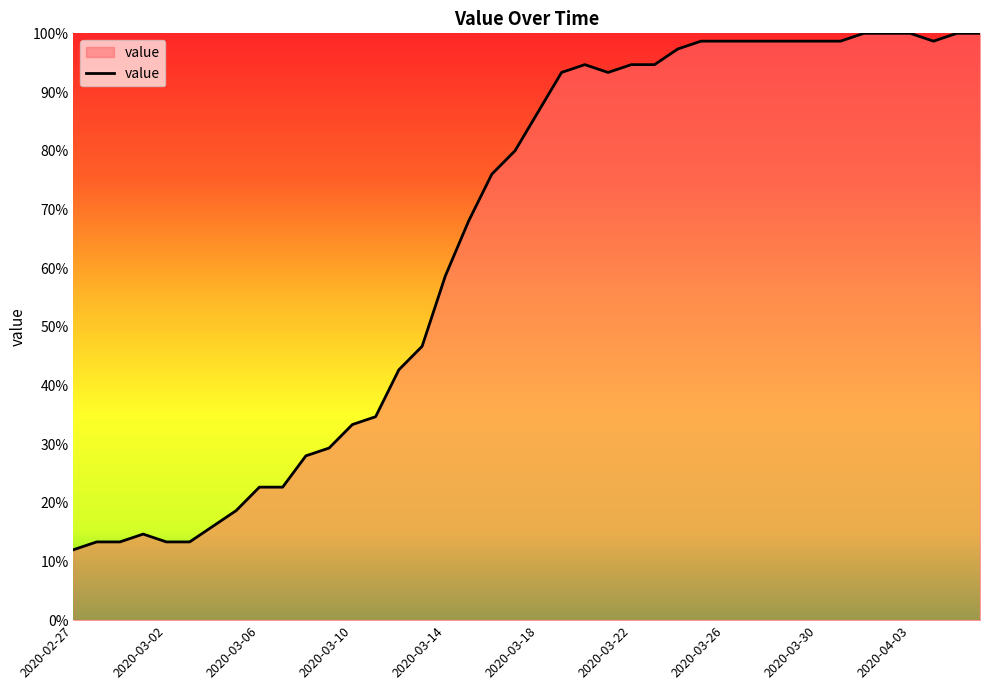

What is the minimum value shown in the chart?

12.0